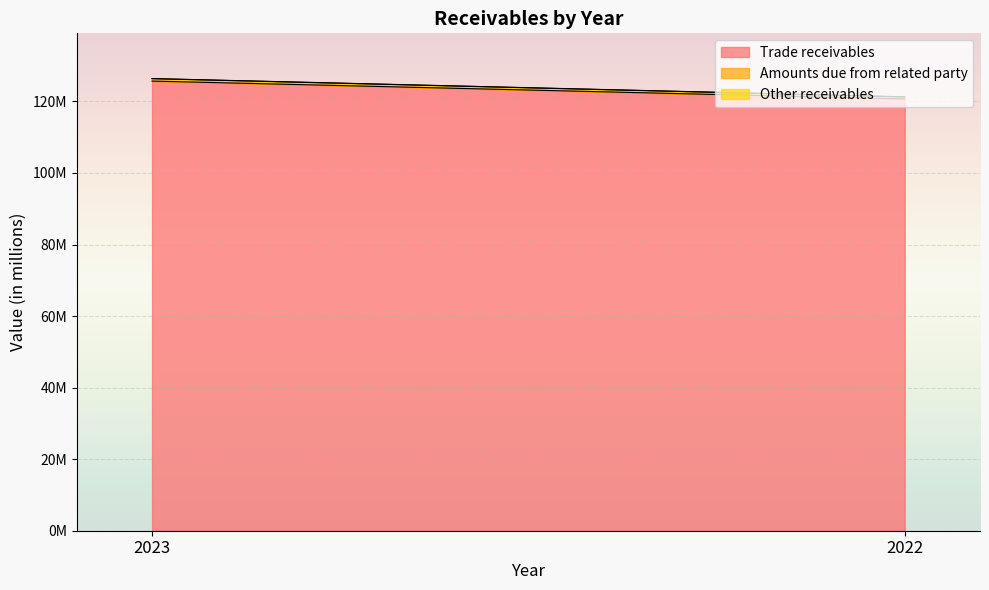

Is the value of Other receivables at 2022 greater than the value of Amounts due from related party at 2022?

No